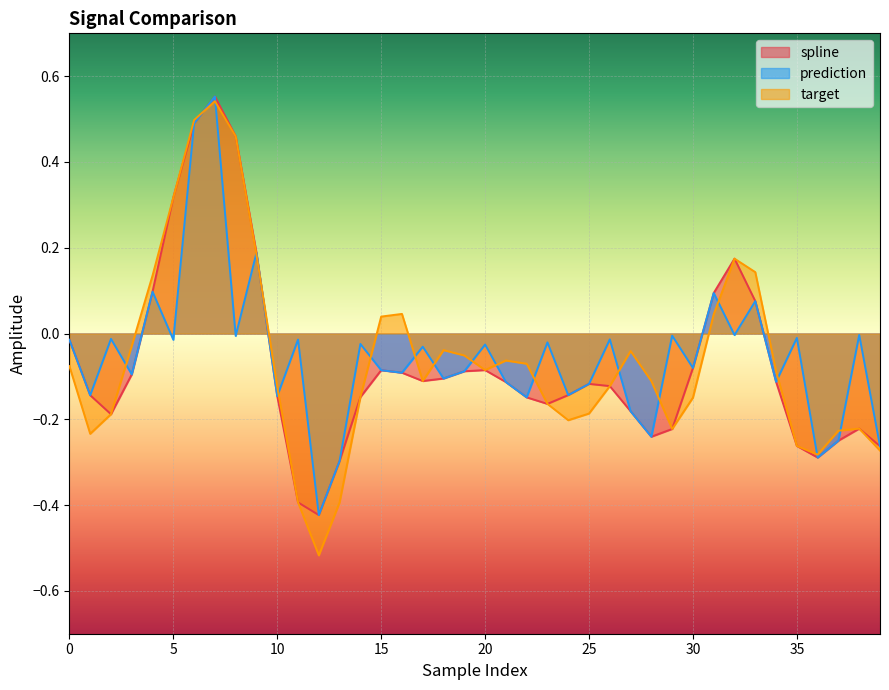

The value of spline at 35 is -0.4. True or false?

False